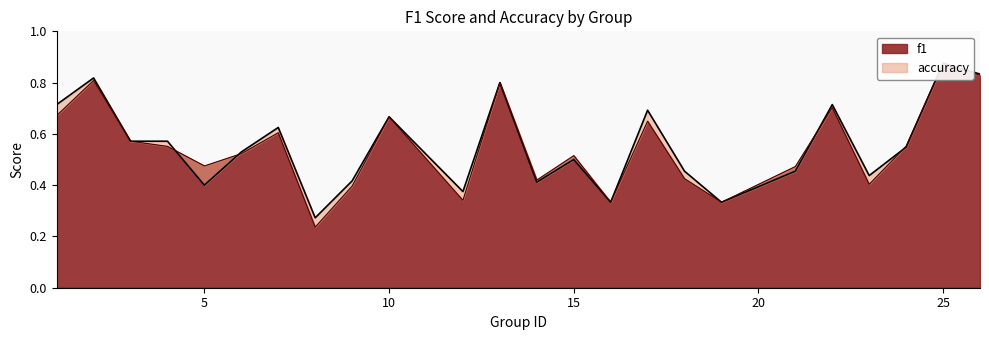

At which category is the sum across all series the highest?

25